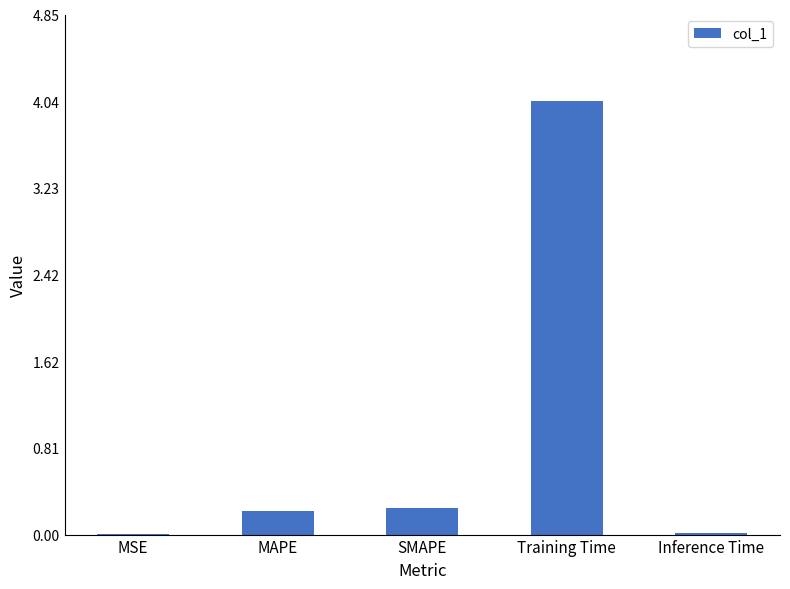

What is the sum of all values?

4.5